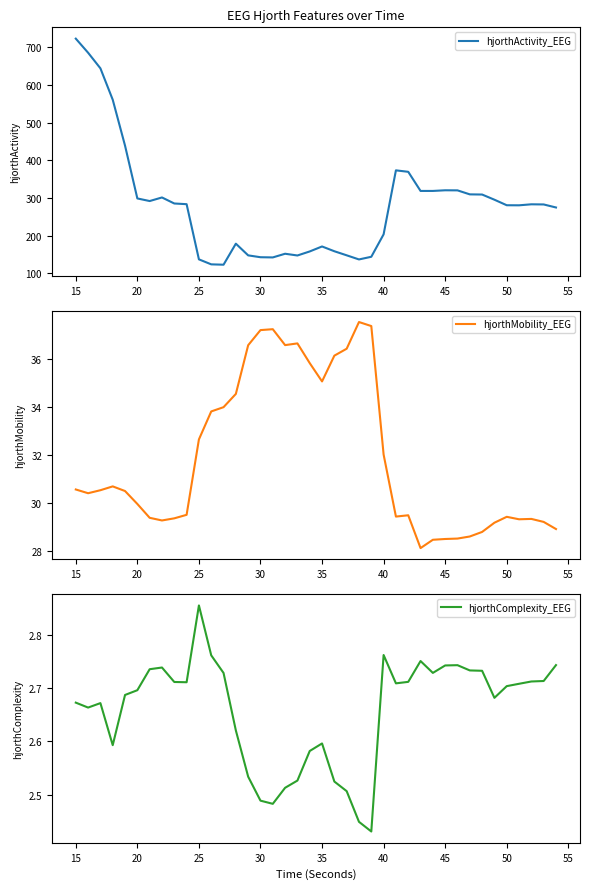

True or false: hjorthMobility_EEG and hjorthActivity_EEG cross at least once.

False